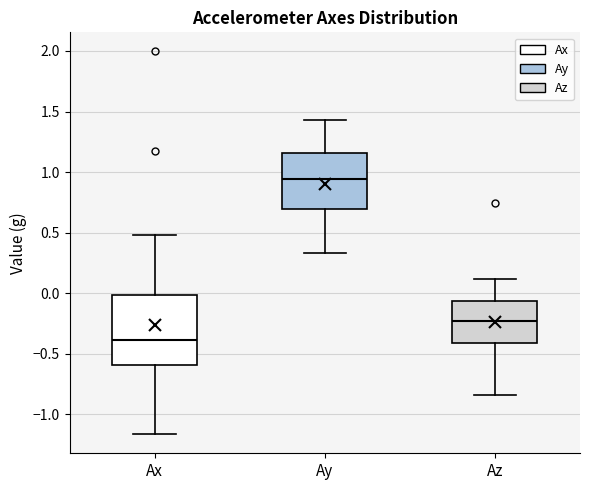

Which box is the tallest, from its lower edge to its upper edge?

Ax